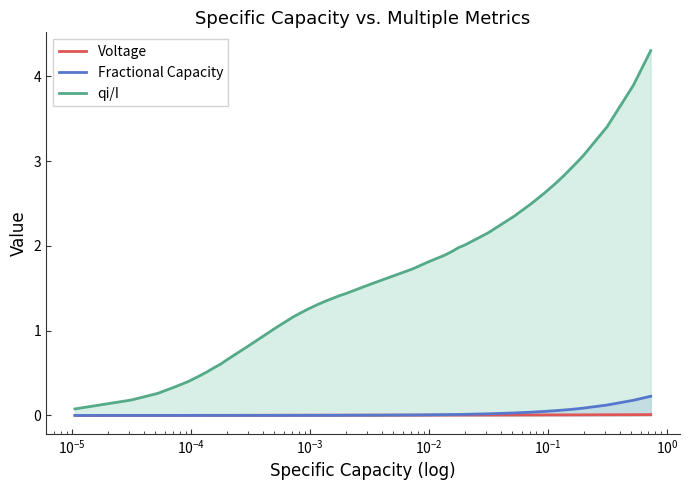

How many data points in qi/I are less than 1?

11